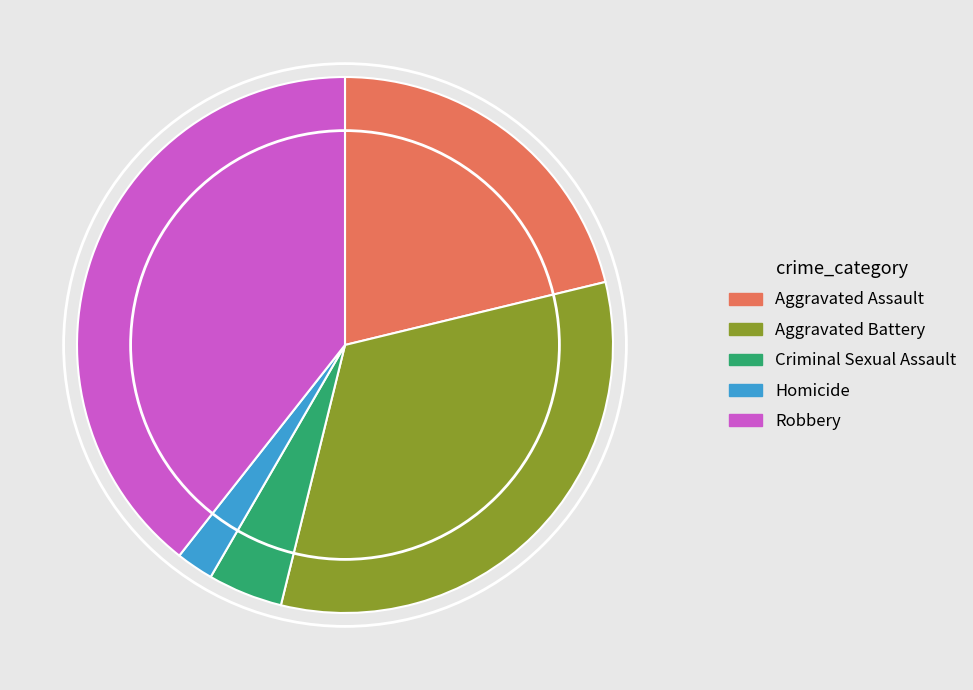

Does Aggravated Assault account for over 50% of the chart?

No